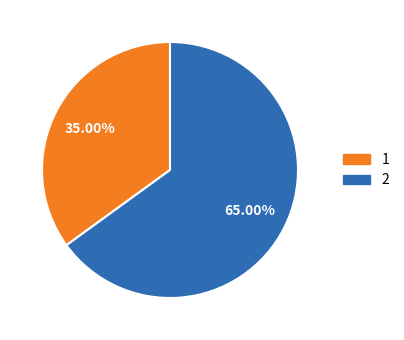

How many slices are in this pie chart?

2